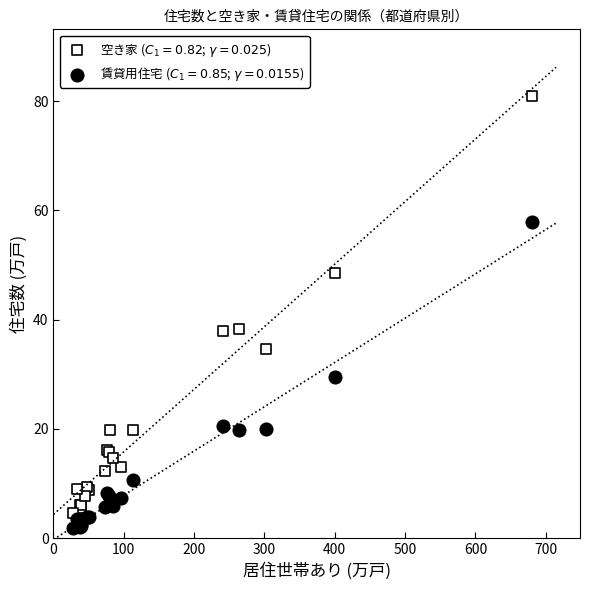

What is the X range (max minus min) for the scatter plot?

652.6